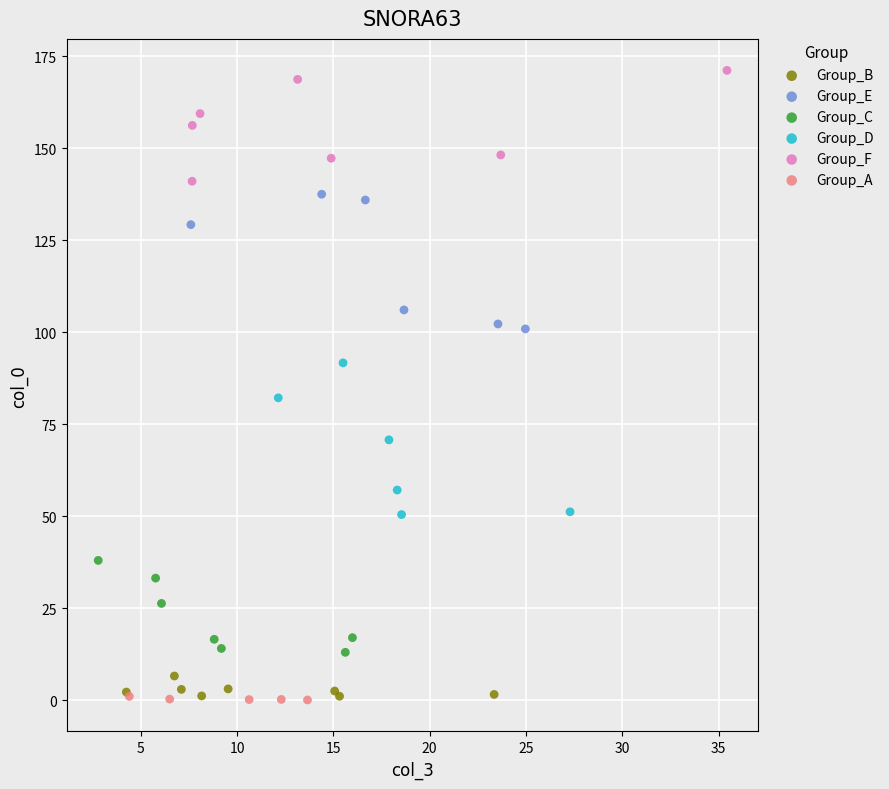

Which series reaches the maximum Y coordinate?

Group_F